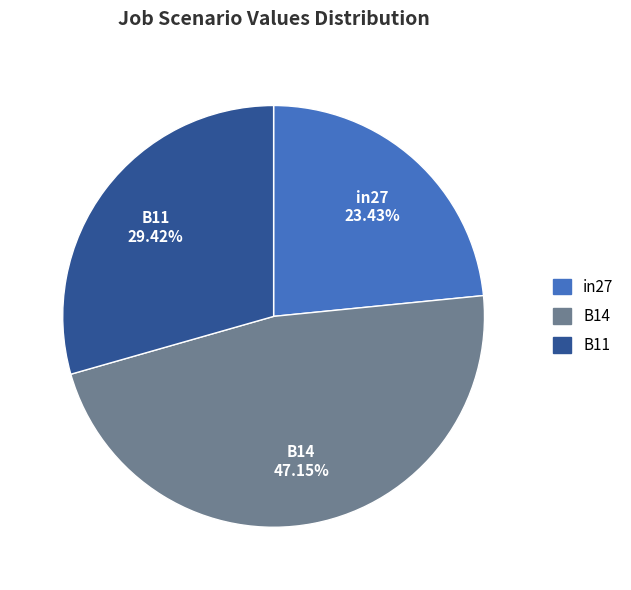

How much of the chart is everything except B11?

70.6%